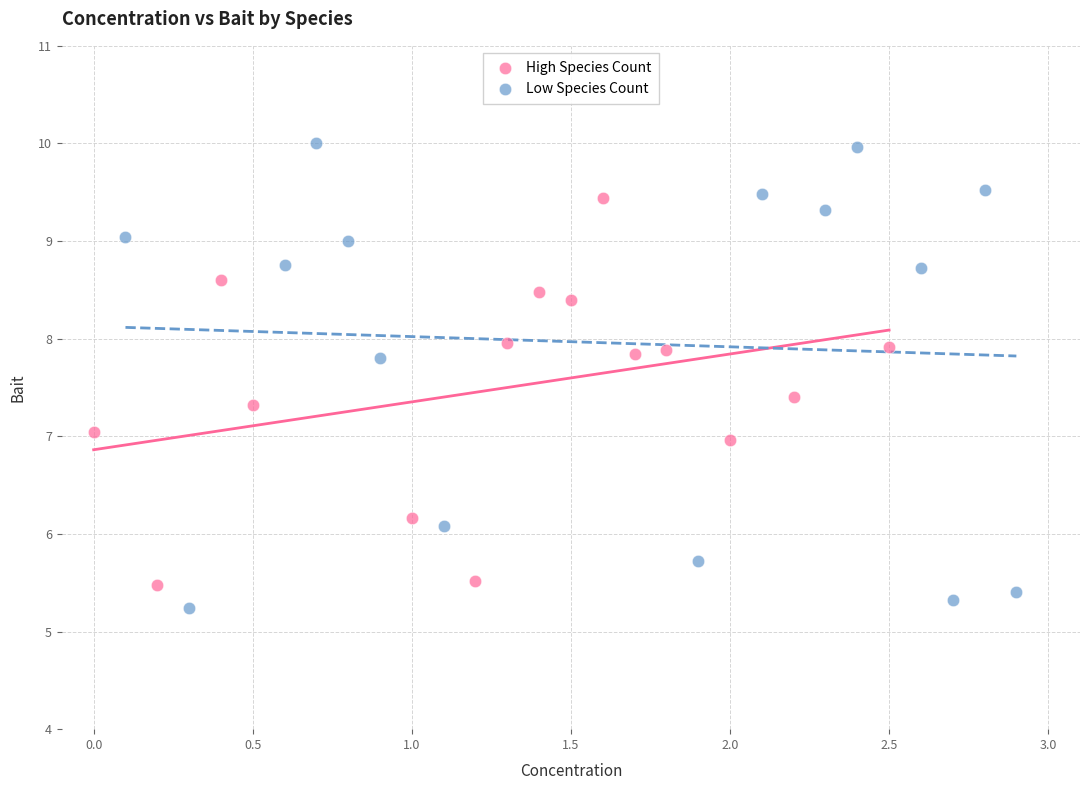

What are all the series names shown in the legend?

High Species Count, Low Species Count